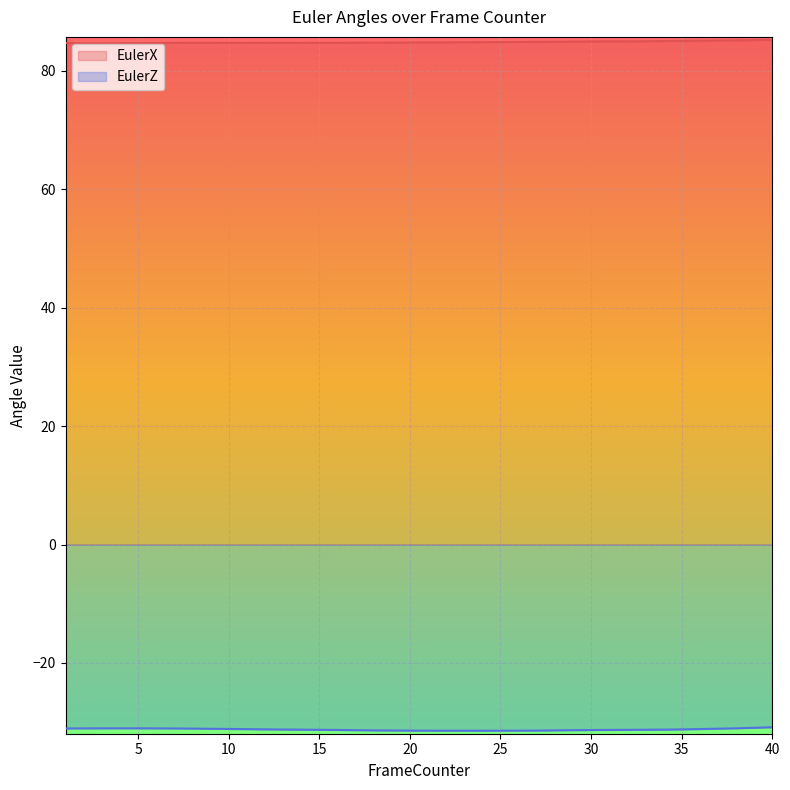

How many interior local valleys does the EulerZ series have?

1